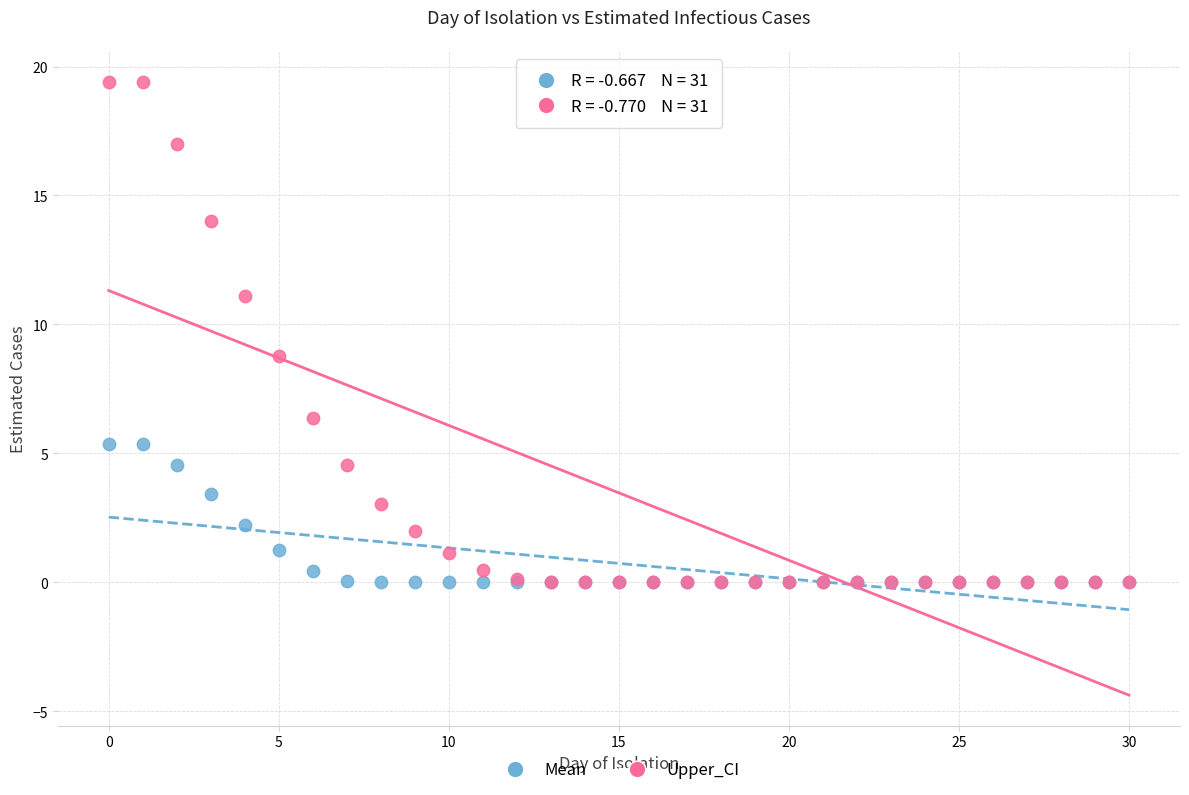

Which series contains the highest Y value?

Upper_CI